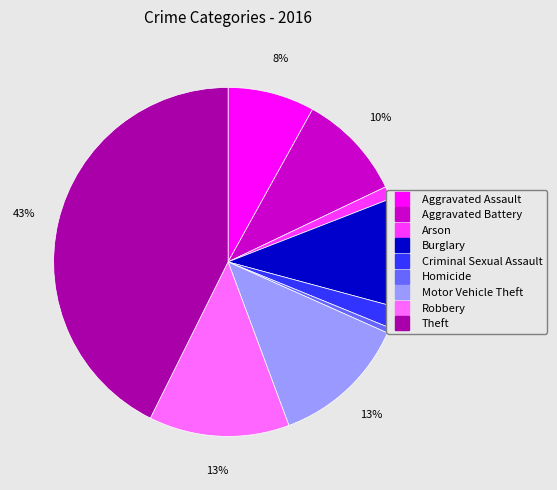

To the nearest percent, what percentage of the pie is Aggravated Battery?

10%